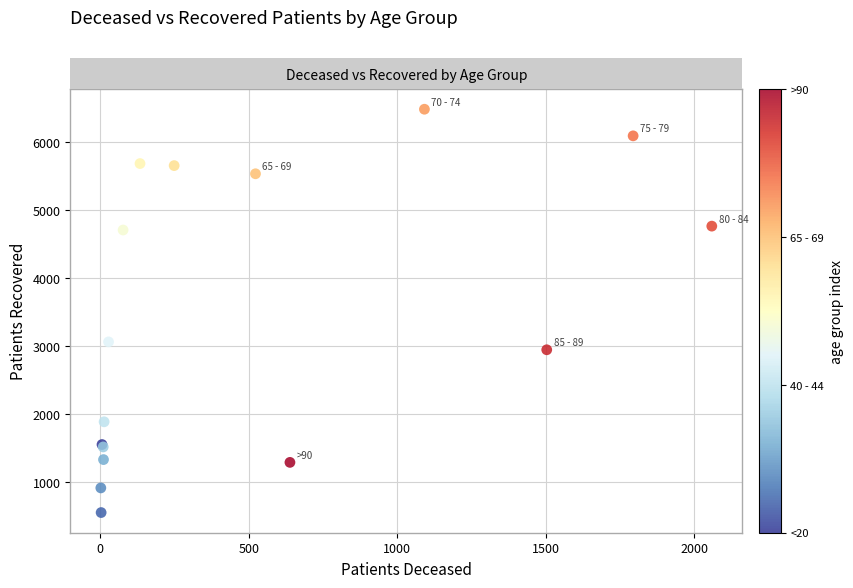

What Y value in the scatter plot is closest to 3520?

3065